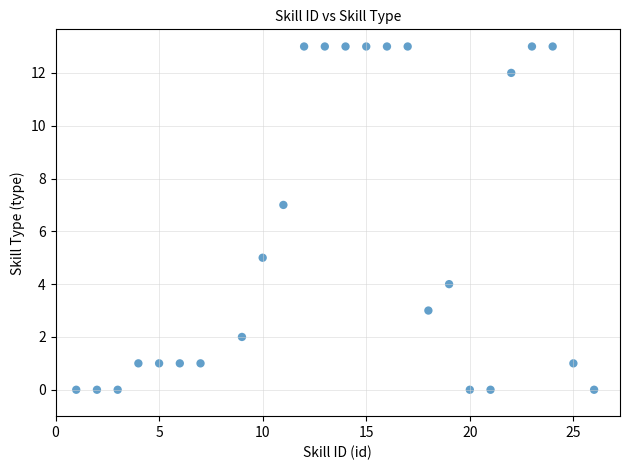

What is the range of Y values (max minus min)?

13